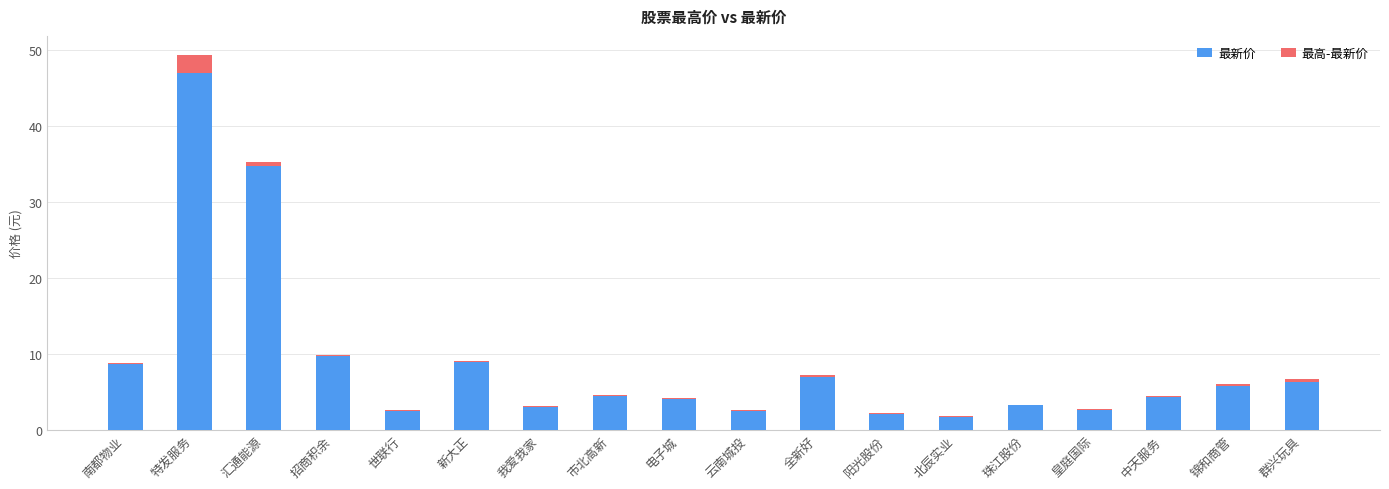

True or false: 最新价 has a value of 3.0 at 我爱我家.

True